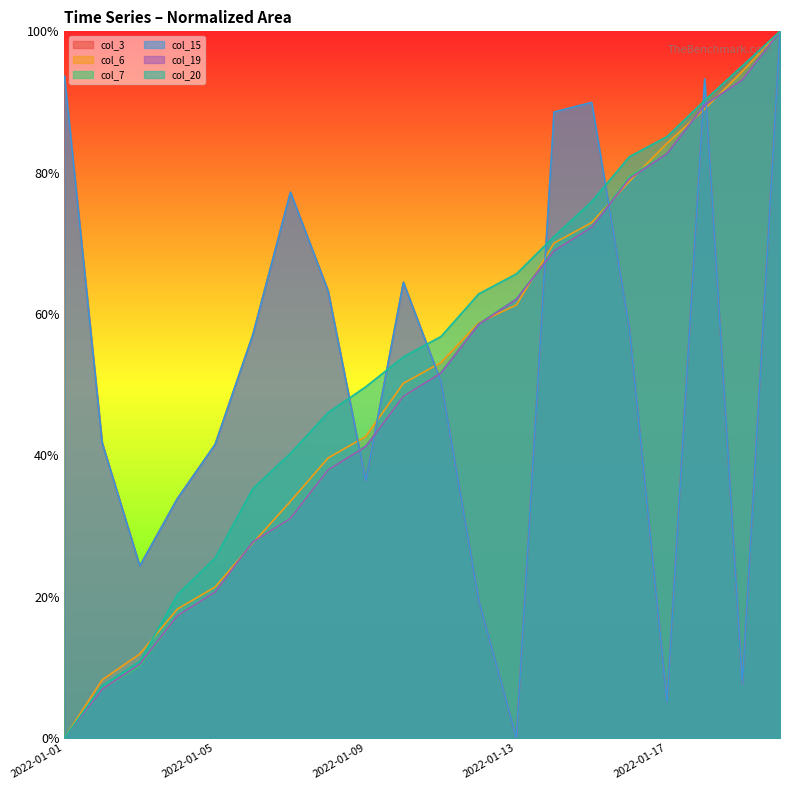

How many data points in col_19 are above 0?

19